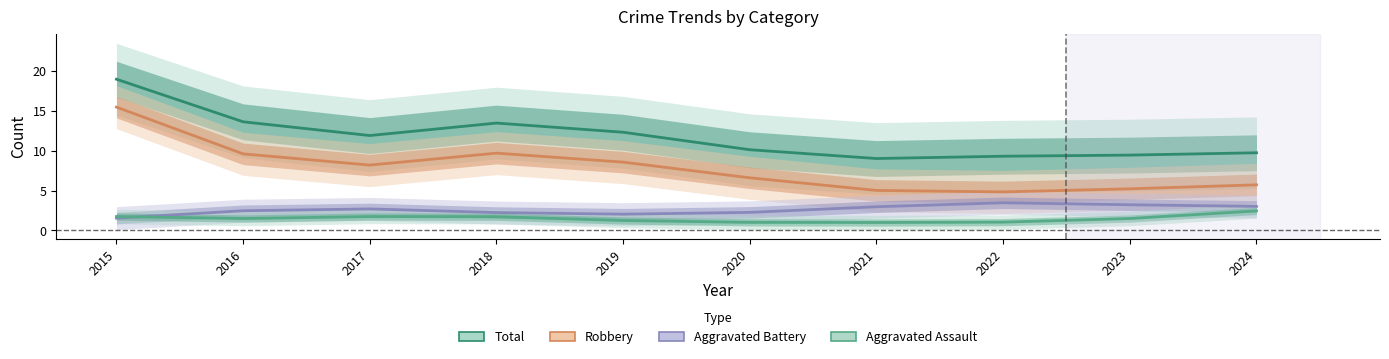

Reading left to right, extract all data points from this chart.

Total: 19.0	13.6	11.9	13.5	12.3	10.1	9.0	9.3	9.5	9.7
Robbery: 15.5	9.6	8.2	9.7	8.6	6.6	5.0	4.8	5.2	5.7
Aggravated Battery: 1.5	2.5	2.7	2.3	2.0	2.3	3.0	3.5	3.2	3.0
Aggravated Assault: 1.7	1.5	1.7	1.7	1.3	1.0	1.0	1.0	1.5	2.5